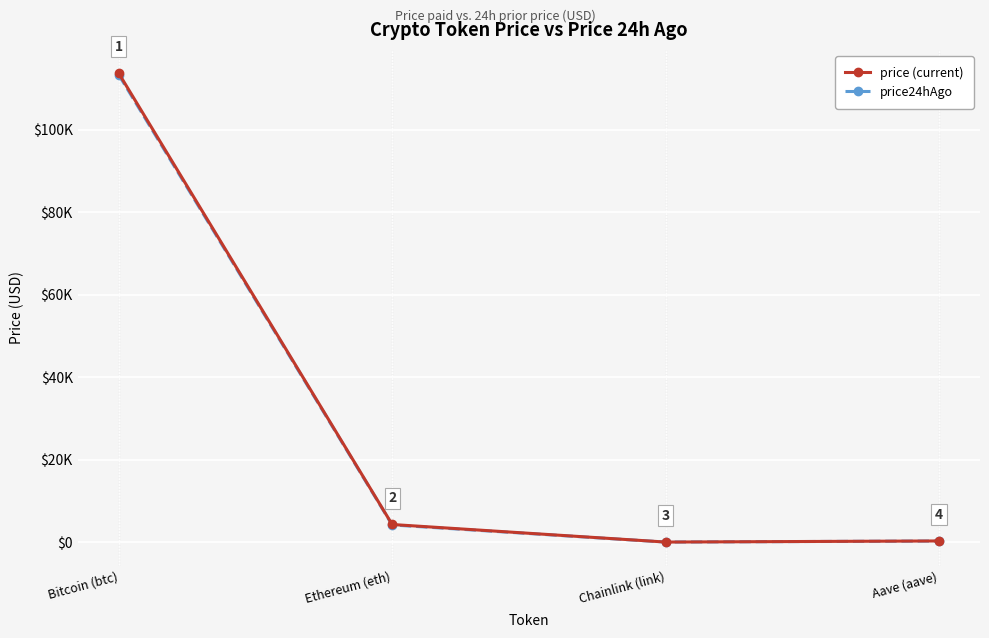

The value of price (current) at Ethereum (eth) is 4282.0. True or false?

True